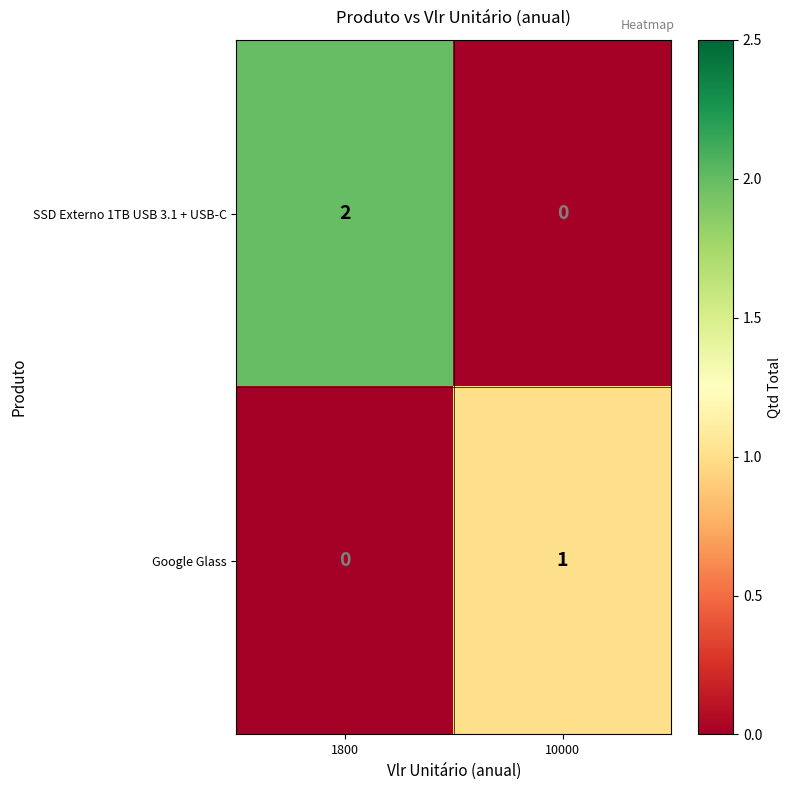

What is the total value across all series at 10000?

1